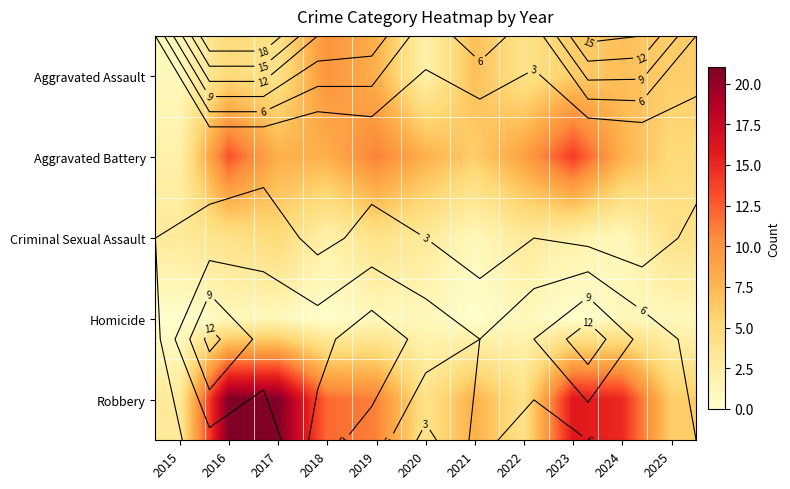

True or false: Aggravated Battery has a value of 8 at 2020.

True